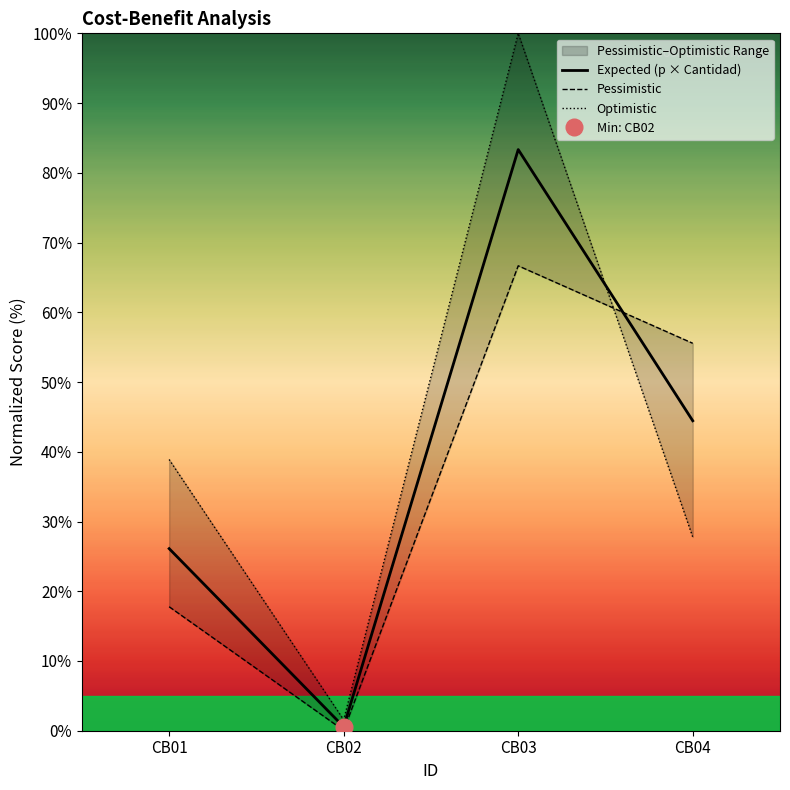

Reading left to right, transcribe all the data shown in this chart.

Expected (p × Cantidad): 26.1	0.6	83.3	44.4
Pessimistic: 17.8	0.0	66.7	55.6
Optimistic: 38.9	1.6	100.0	27.8